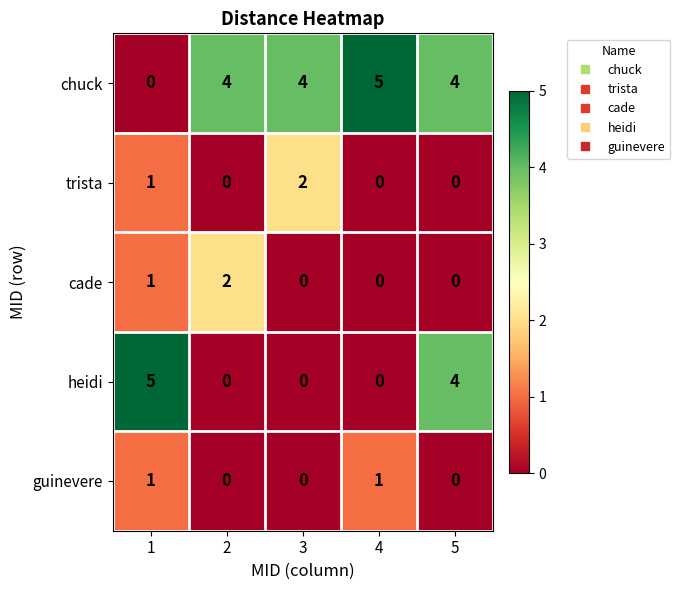

Which series has the largest total across all categories?

chuck